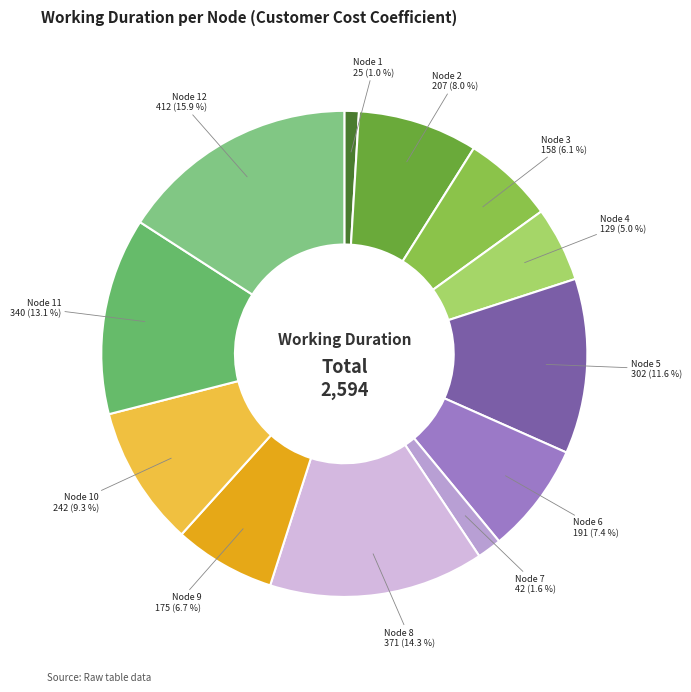

Is there any slice that represents more than half of the pie?

No